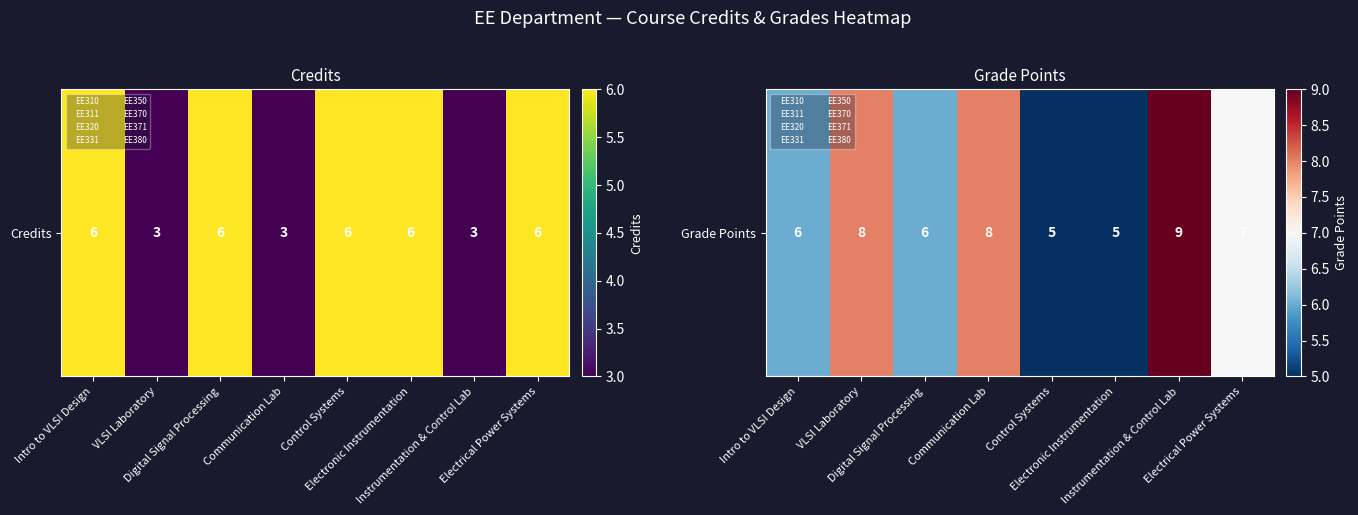

List the labels in order of value, largest first.

Instrumentation & Control Lab, VLSI Laboratory, Communication Lab, Electrical Power Systems, Intro to VLSI Design, Digital Signal Processing, Control Systems, Electronic Instrumentation